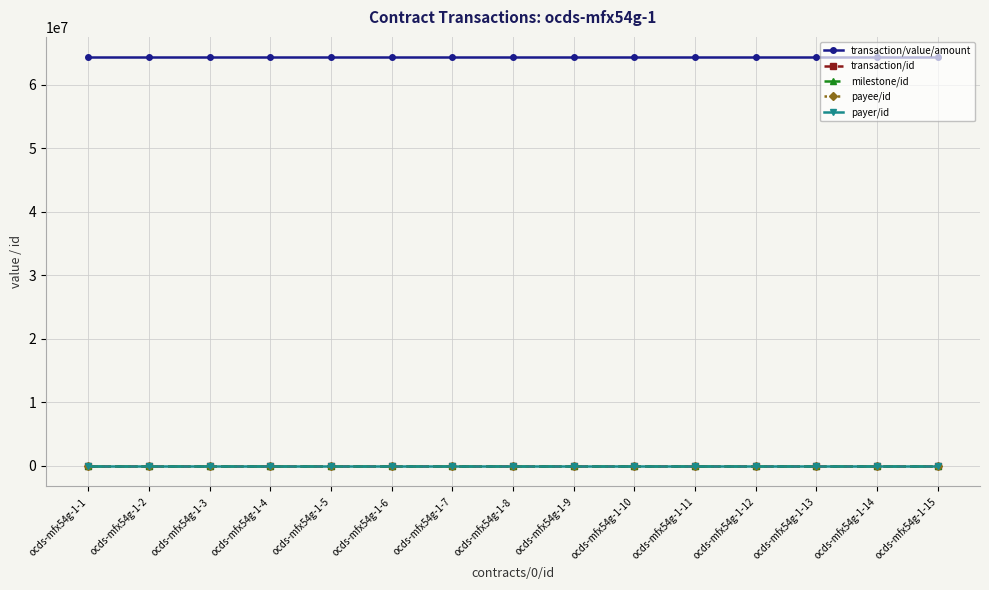

True or false: milestone/id has a value of 19.0 at ocds-mfx54g-1-1.

True